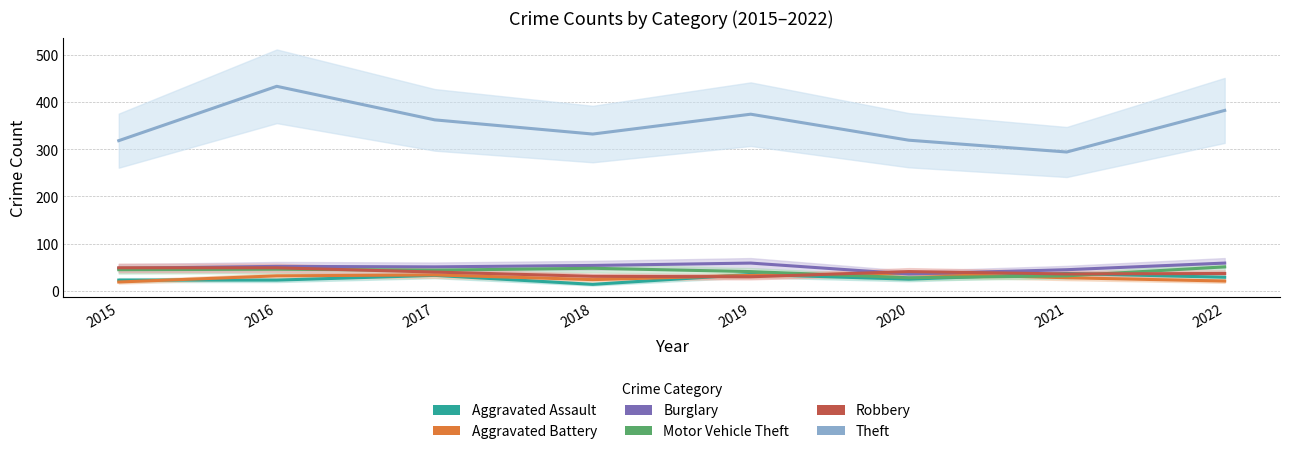

Which series ends up on top after the final intersection of Aggravated Battery and Burglary?

Burglary